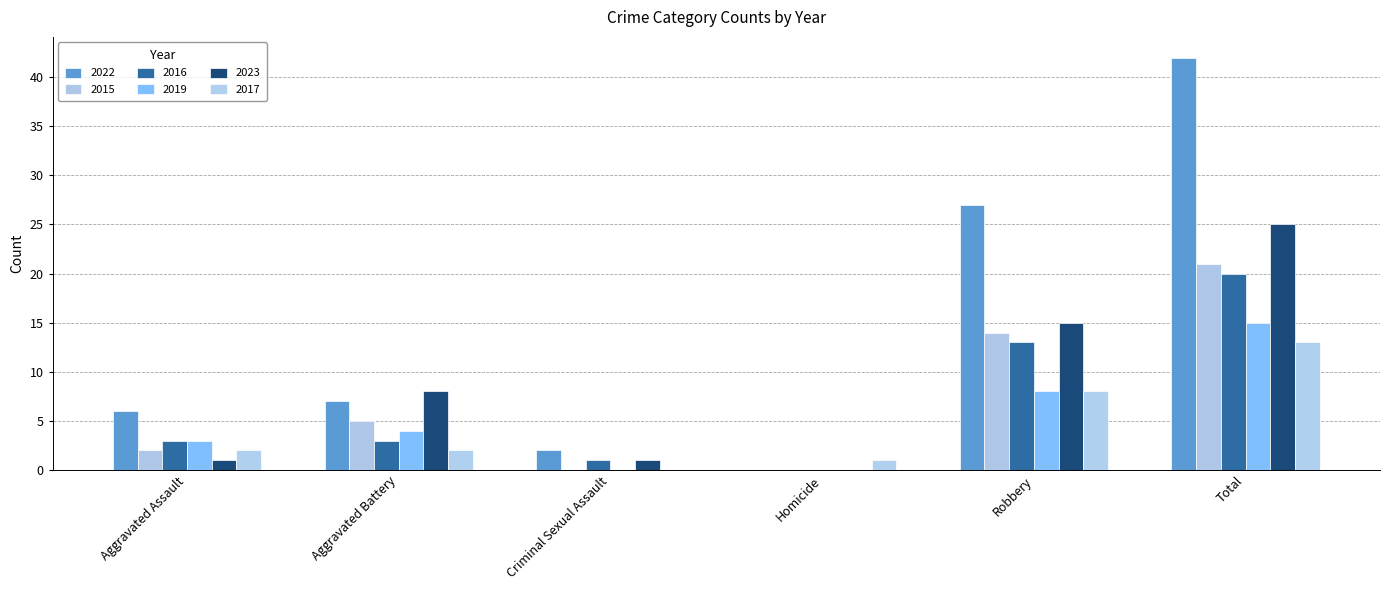

Reading left to right, what are all the values shown in this chart?

2022: 6	7	2	0	27	42
2015: 2	5	0	0	14	21
2016: 3	3	1	0	13	20
2019: 3	4	0	0	8	15
2023: 1	8	1	0	15	25
2017: 2	2	0	1	8	13